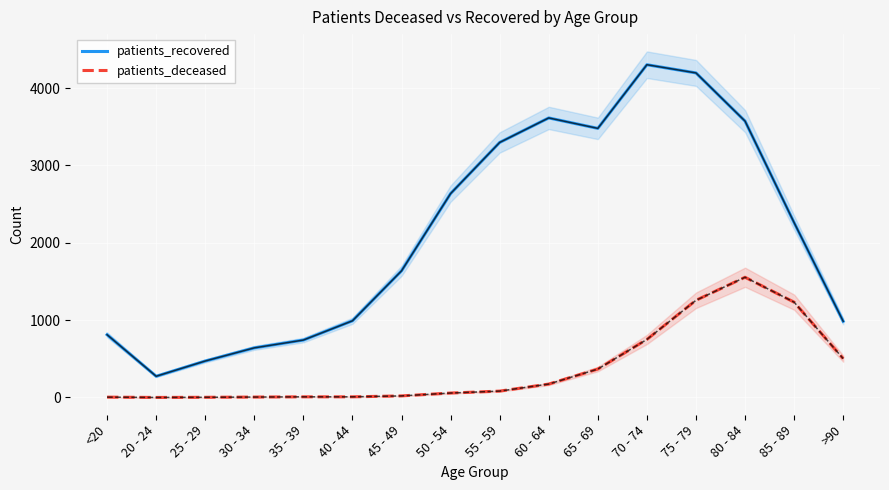

Rank the categories by patients_deceased value from lowest to highest.

20 - 24, 25 - 29, <20, 30 - 34, 35 - 39, 40 - 44, 45 - 49, 50 - 54, 55 - 59, 60 - 64, 65 - 69, >90, 70 - 74, 85 - 89, 75 - 79, 80 - 84